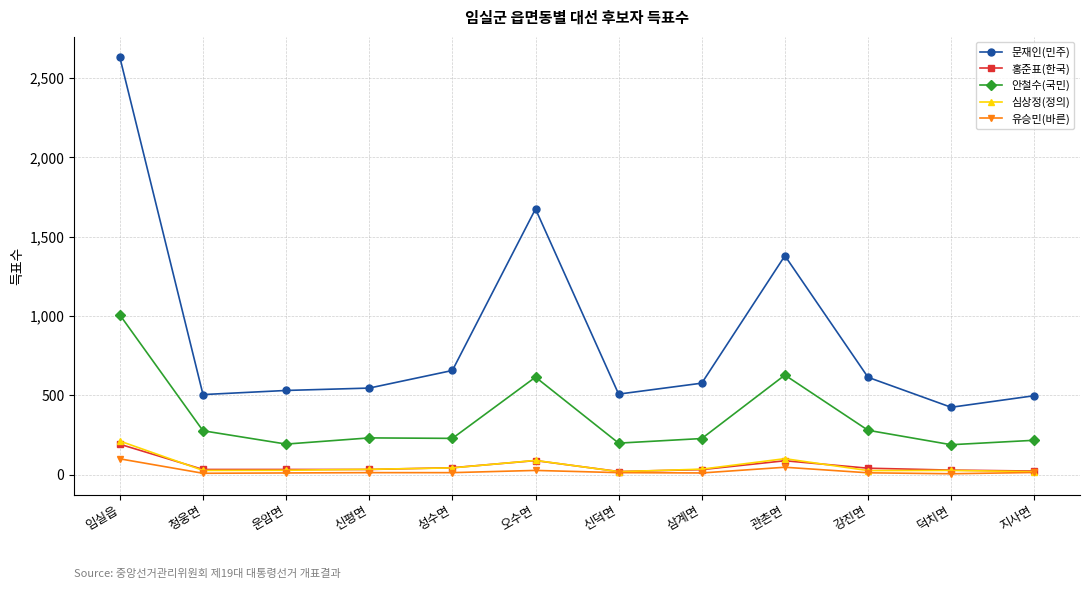

What is the greatest value displayed?

2629